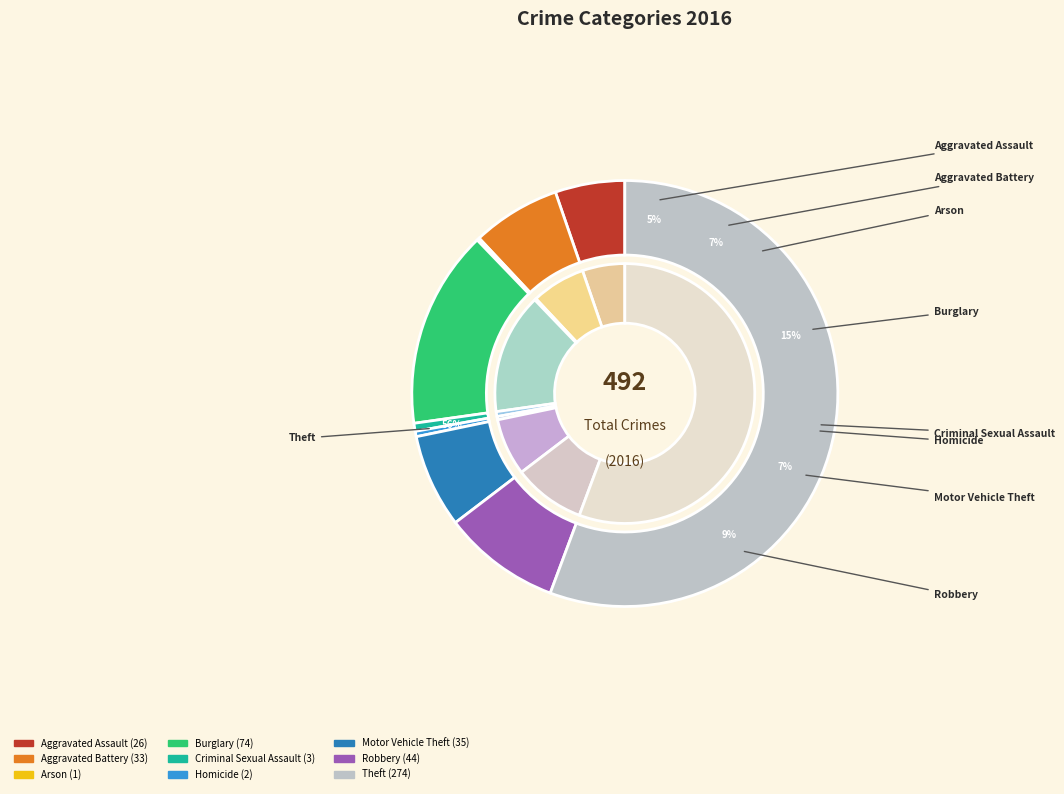

Rank the categories by value from highest to lowest.

Theft, Burglary, Robbery, Motor Vehicle Theft, Aggravated Battery, Aggravated Assault, Criminal Sexual Assault, Homicide, Arson